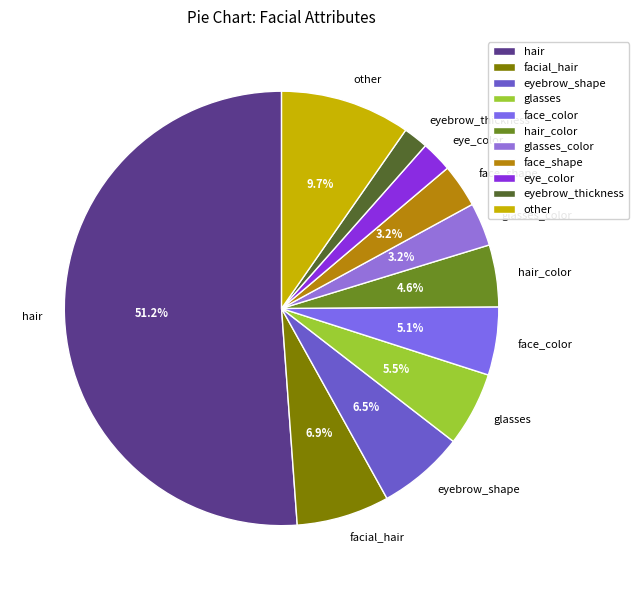

Is hair the majority of the pie?

Yes